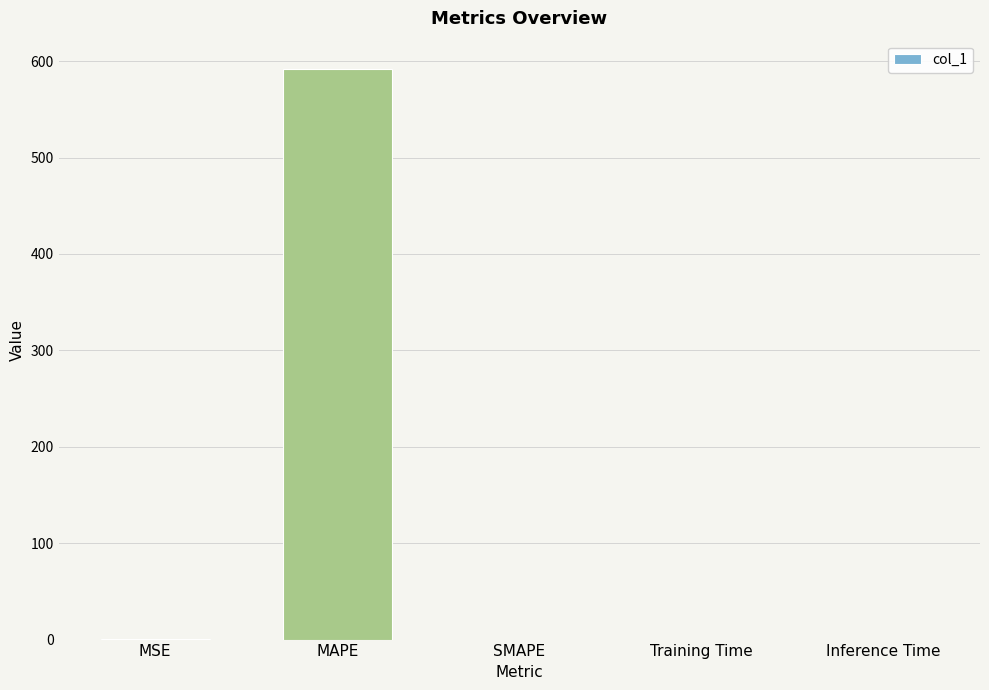

Is it true that the value at SMAPE is -364.3?

False